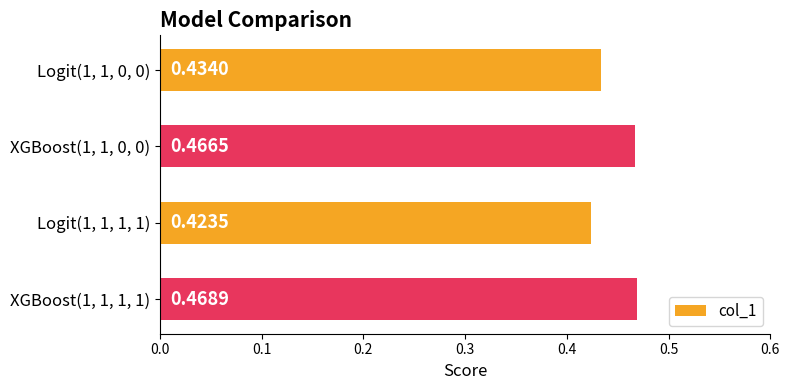

Between Logit(1, 1, 1, 1) and XGBoost(1, 1, 0, 0), which is larger?

XGBoost(1, 1, 0, 0)